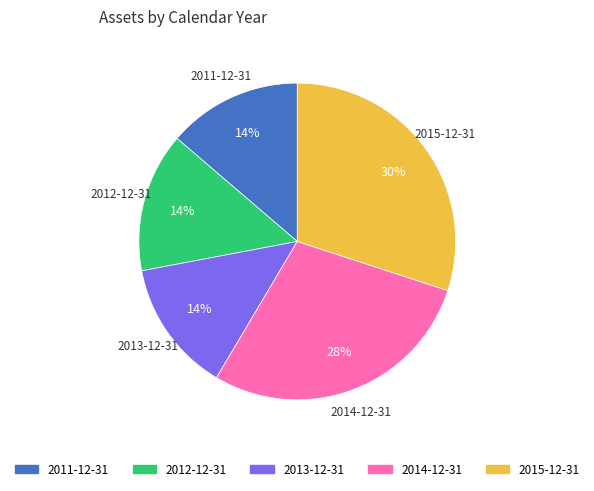

Combined, do 2014-12-31 and 2011-12-31 account for over 50%?

No